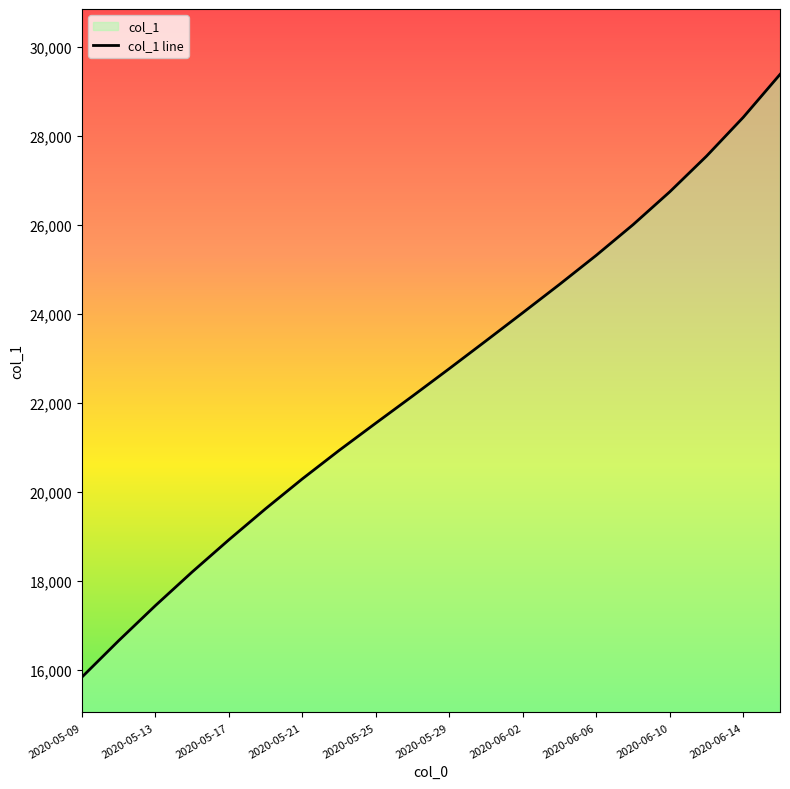

What position from the right is 2020-05-19?

15